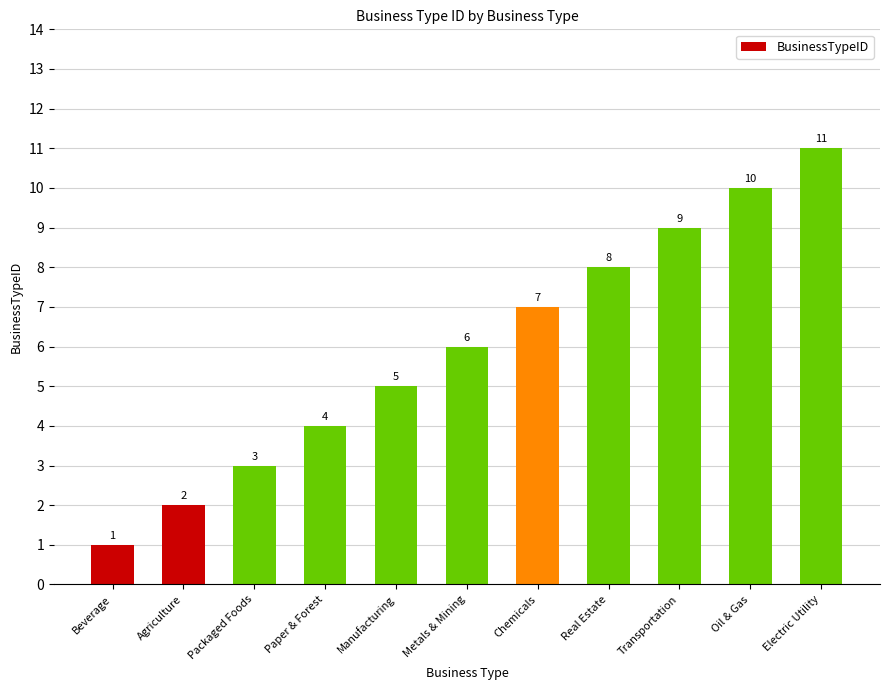

Rank the categories by value from highest to lowest.

Electric Utility, Oil & Gas, Transportation, Real Estate, Chemicals, Metals & Mining, Manufacturing, Paper & Forest, Packaged Foods, Agriculture, Beverage